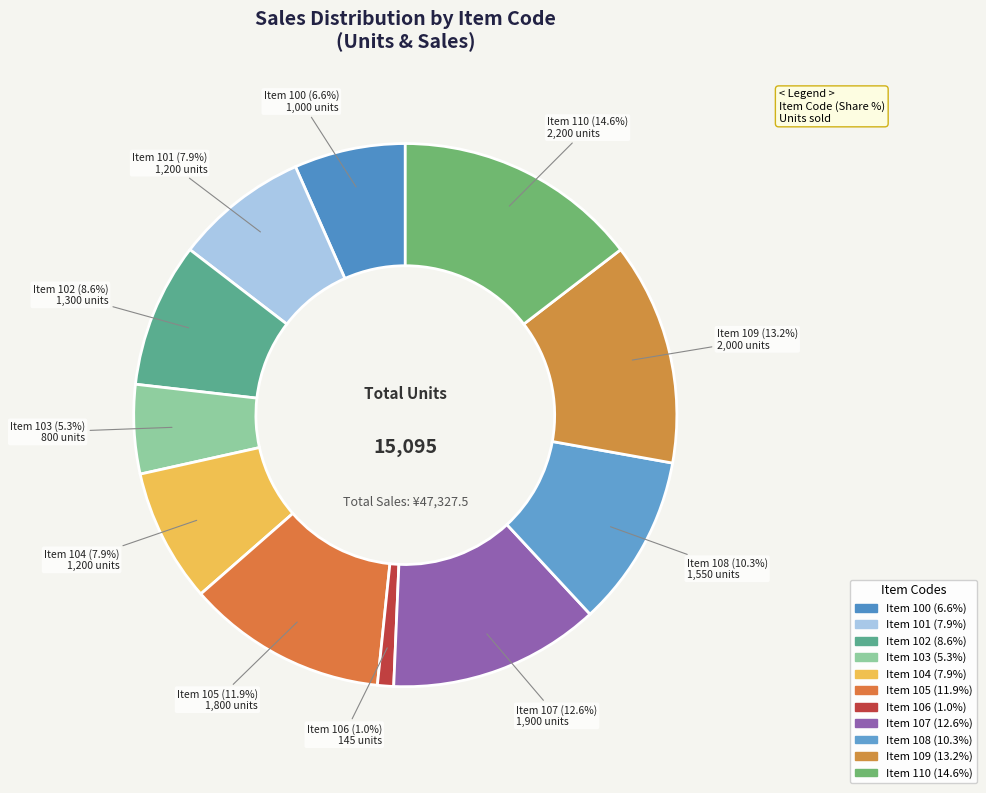

Is there a majority slice in this chart?

No